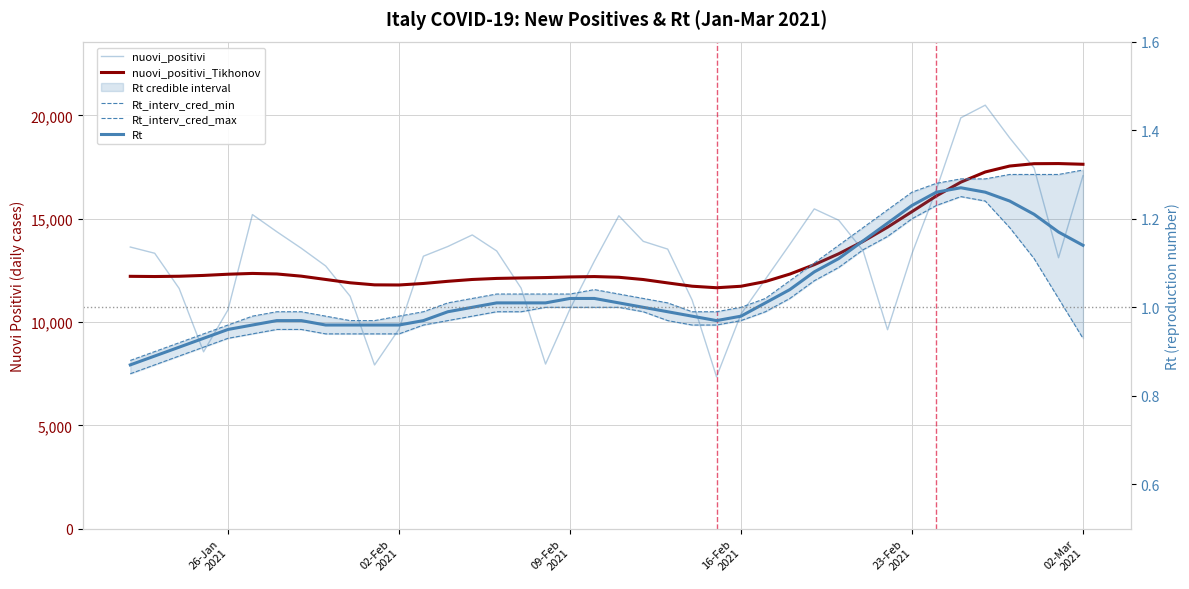

True or false: Rt and nuovi_positivi_Tikhonov cross at least once.

False